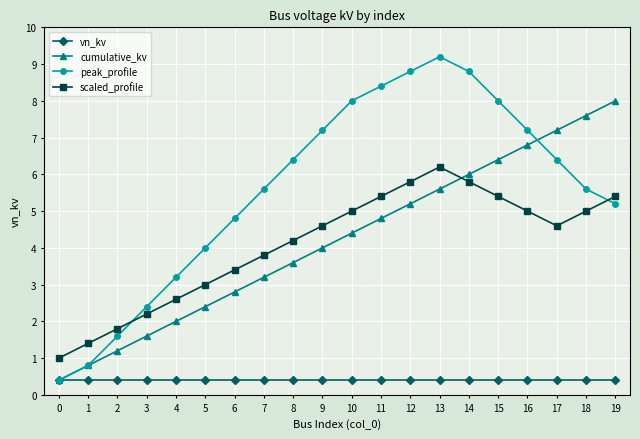

At which category is the sum across all series the highest?

13